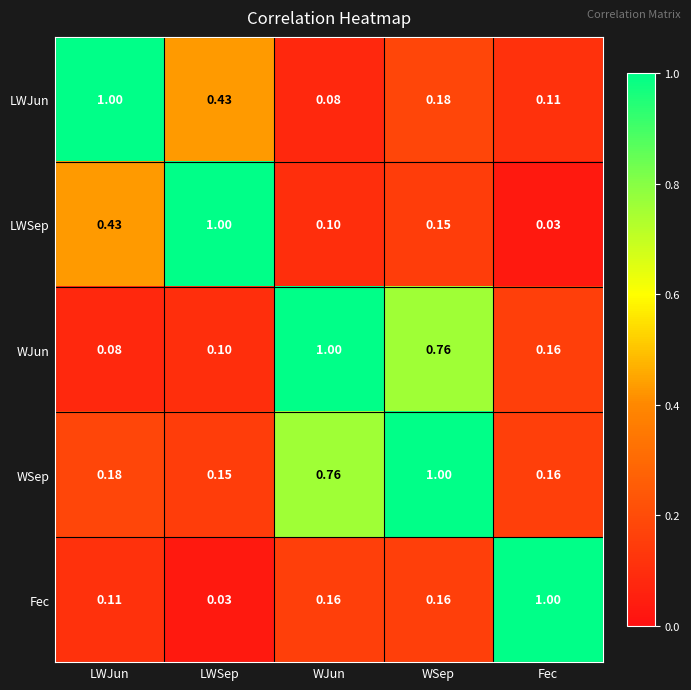

Is the value of LWJun at LWSep greater than the value of WSep at LWSep?

Yes